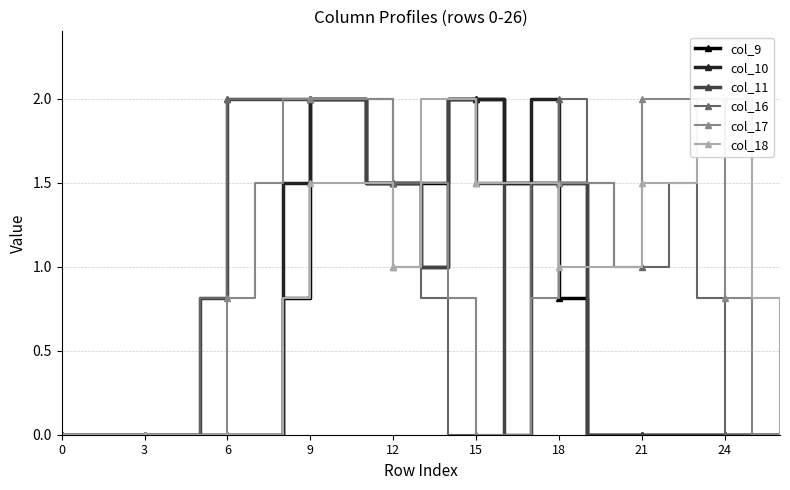

What is the approximate value of col_9 at 11?

1.5